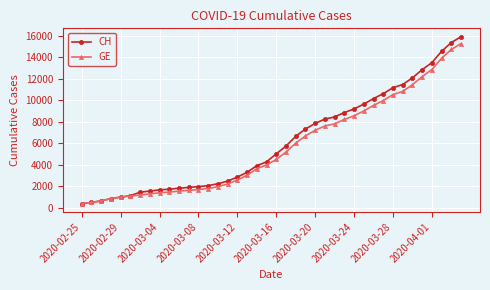

What is the value of the CH point at the 33rd from the left?

11175